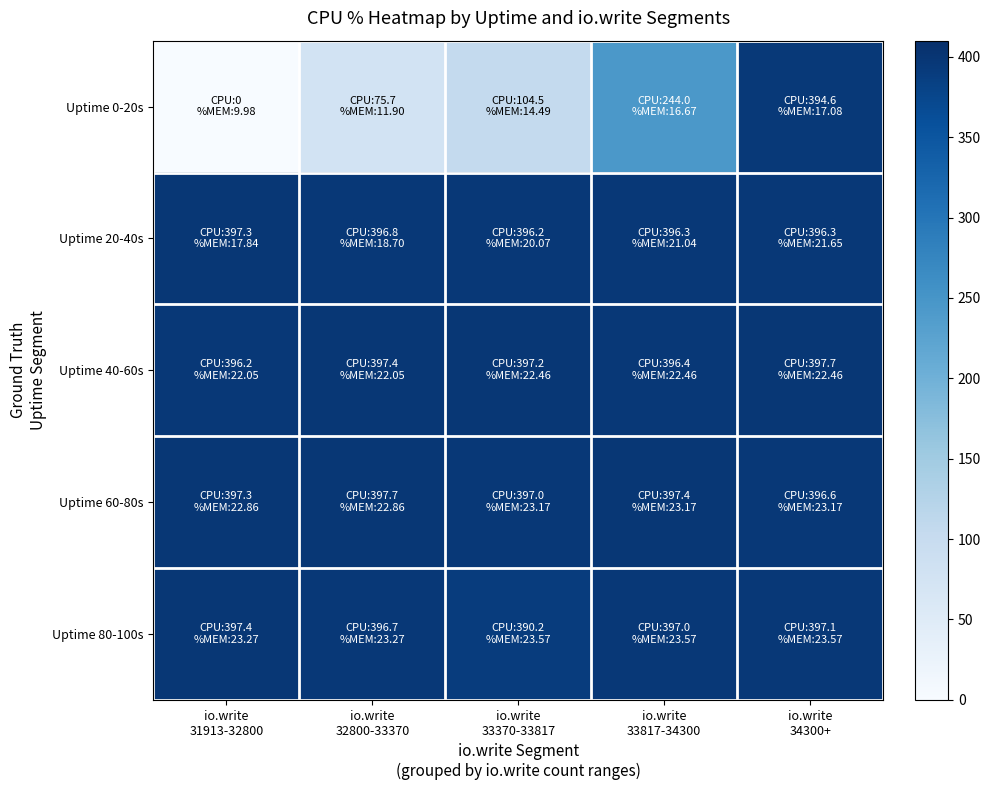

At how many categories does at least one series exceed 254?

5